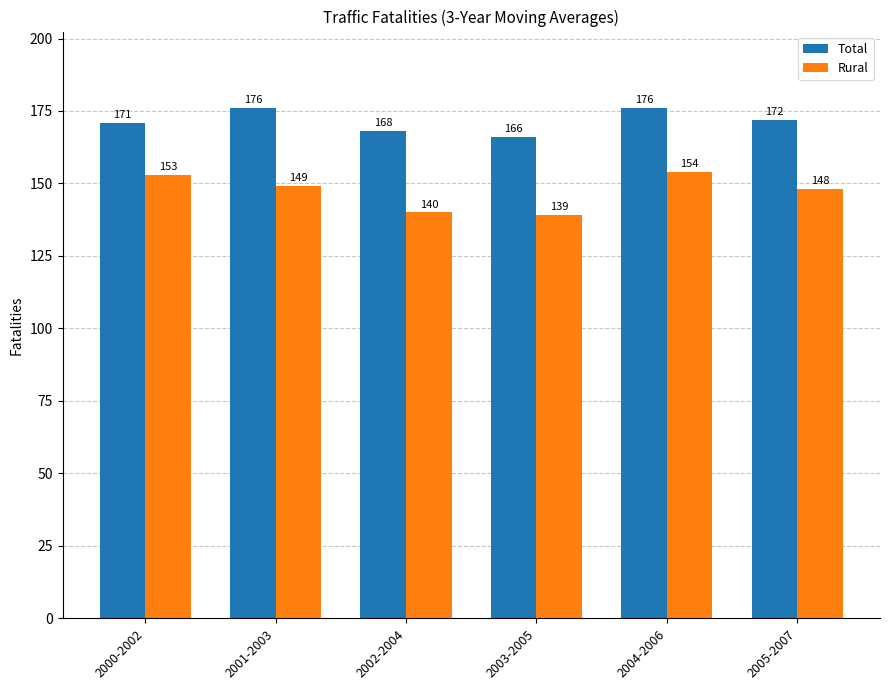

What is the label of the 4th bar from the right?

2002-2004